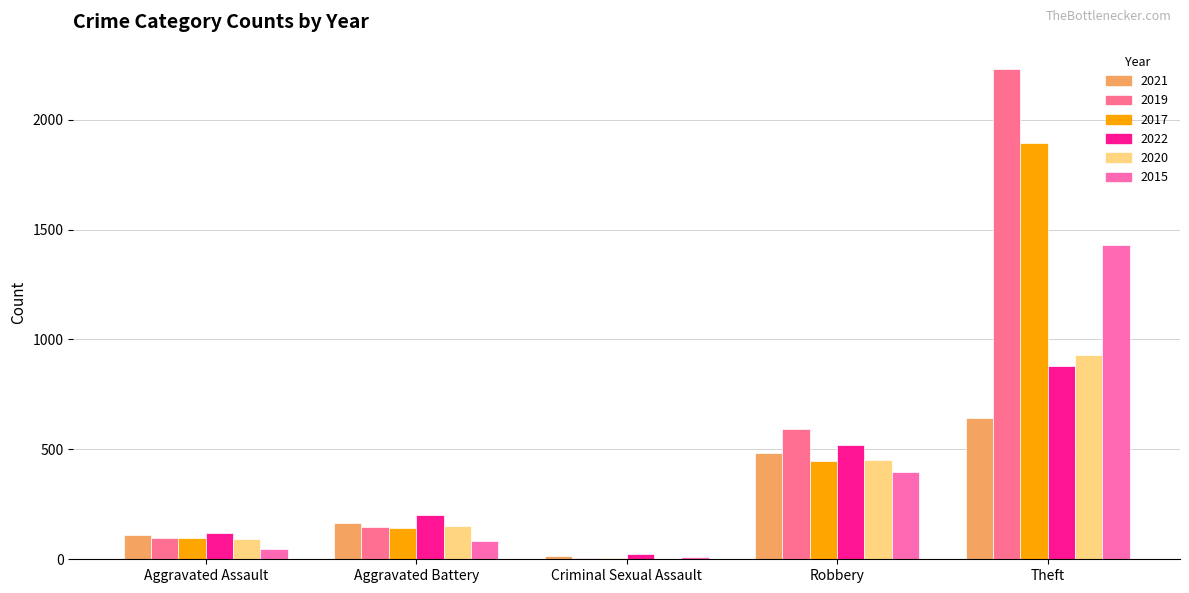

What is the average value of the 2020 series?

325